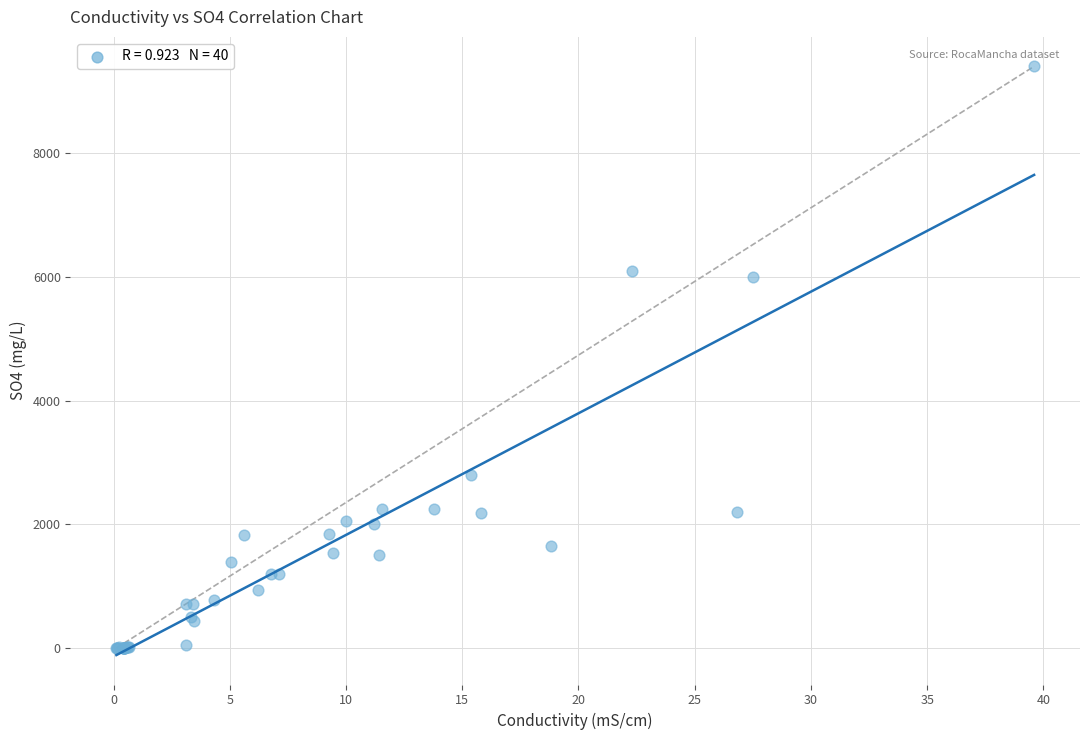

What Y value in the scatter plot is closest to 4705?

5994.0